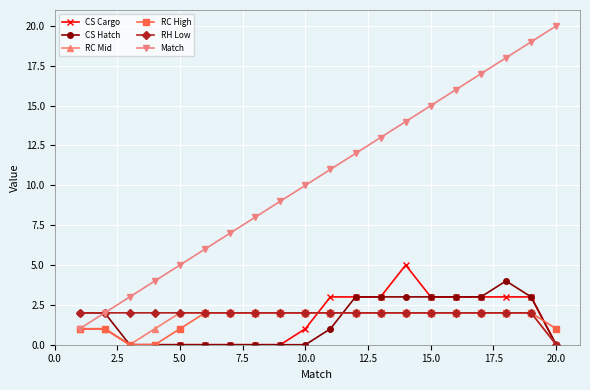

What is the highest value of the CS Hatch series?

4